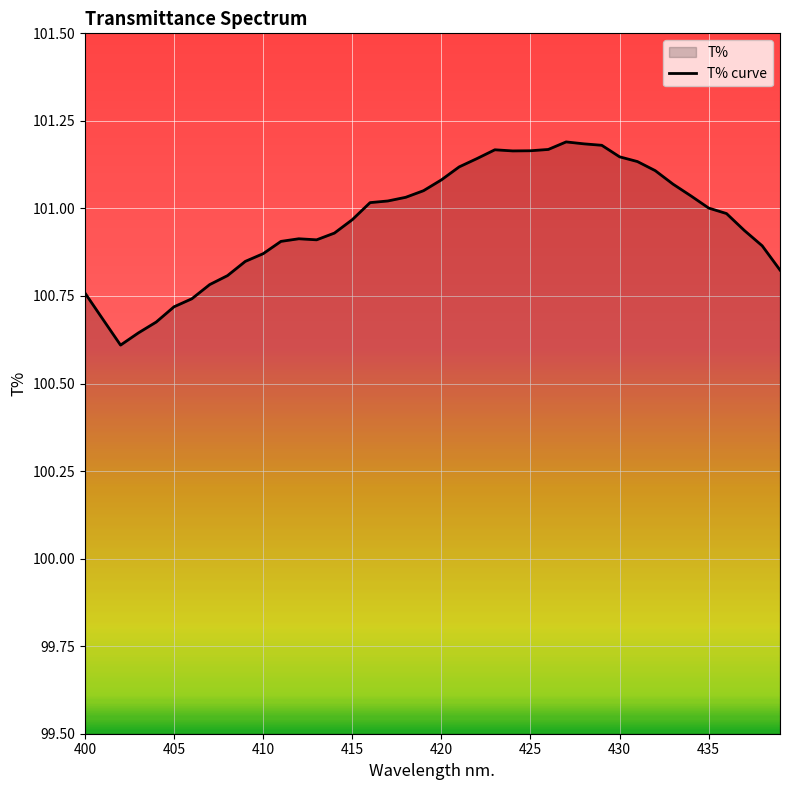

Approximately how many times larger is the value at 415 compared to 405?

1.0